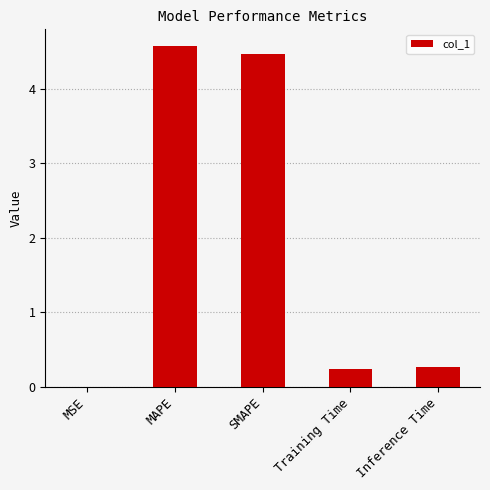

Is it true that the value at MSE is 0.0?

True